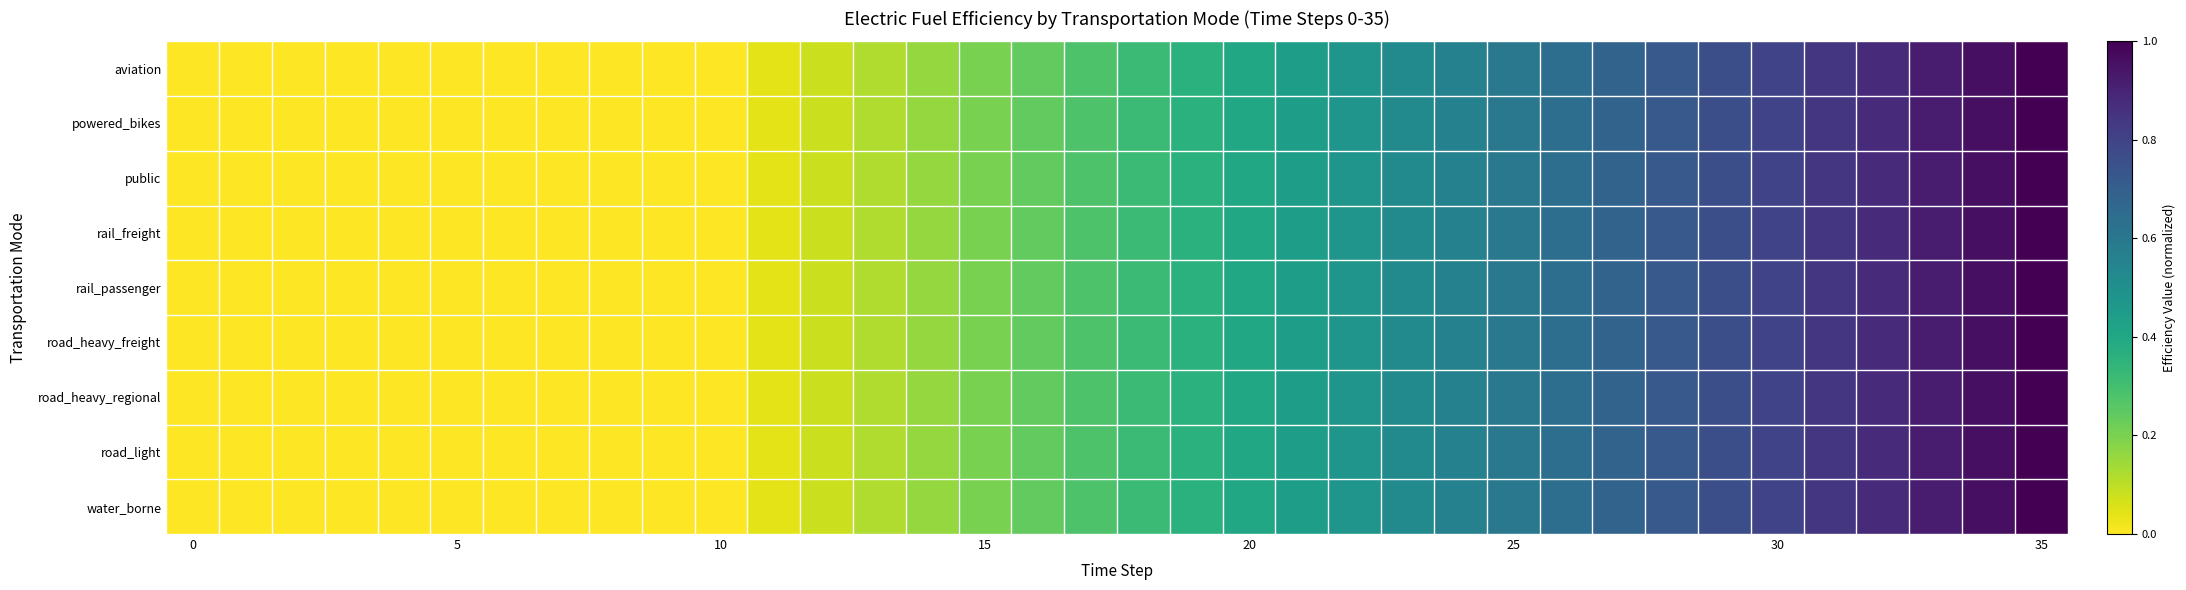

Which series has the widest spread of values?

aviation